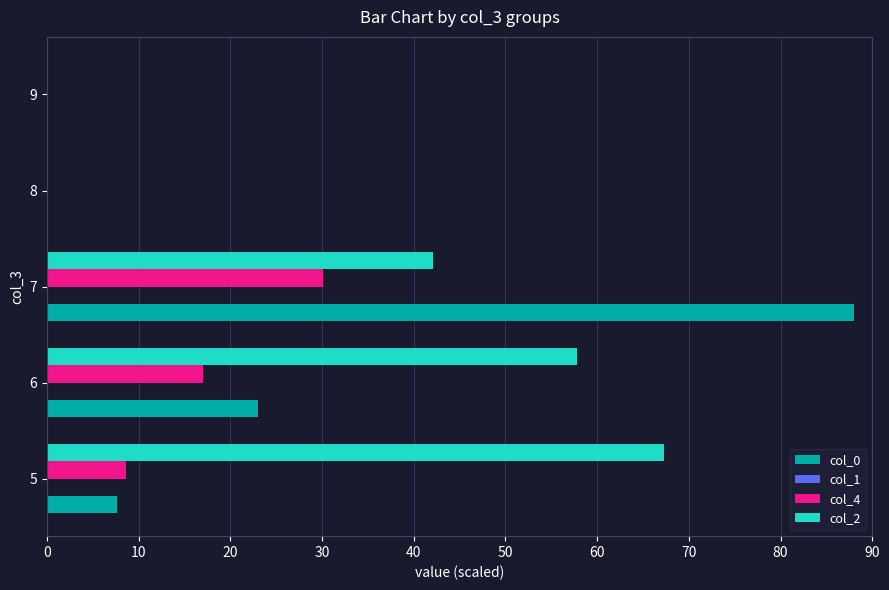

What is the sum of all col_0 values?

118.6